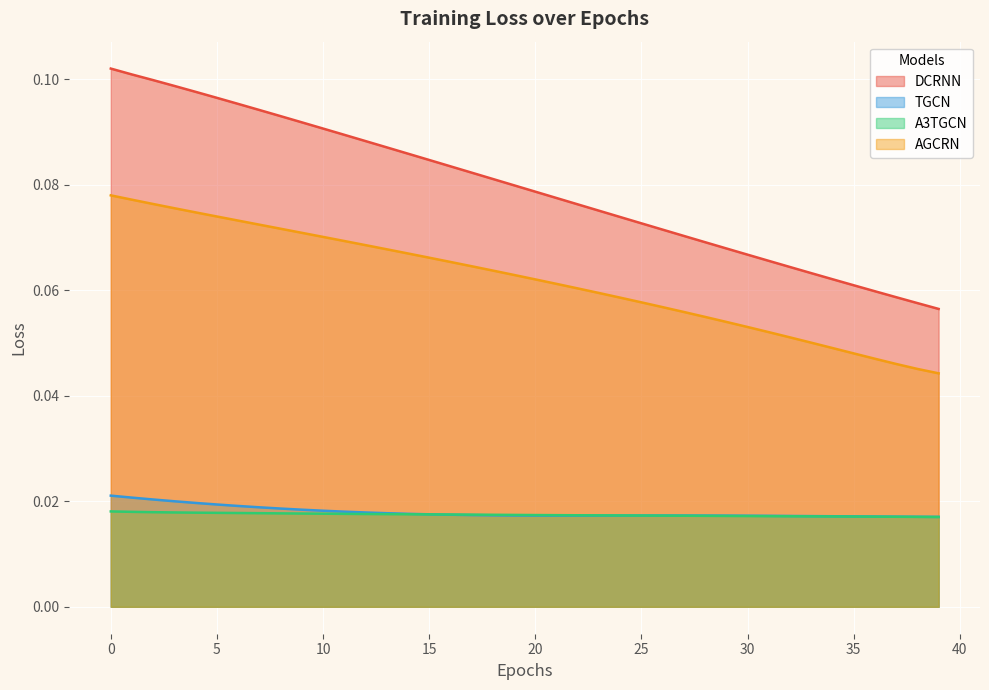

The A3TGCN series shows 0.0 at 23. True or false?

True